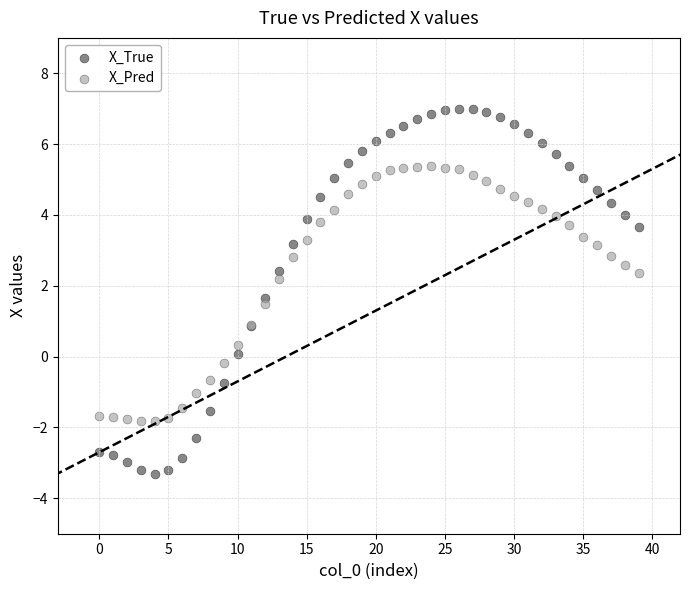

What are all the series names shown in the legend?

X_True, X_Pred